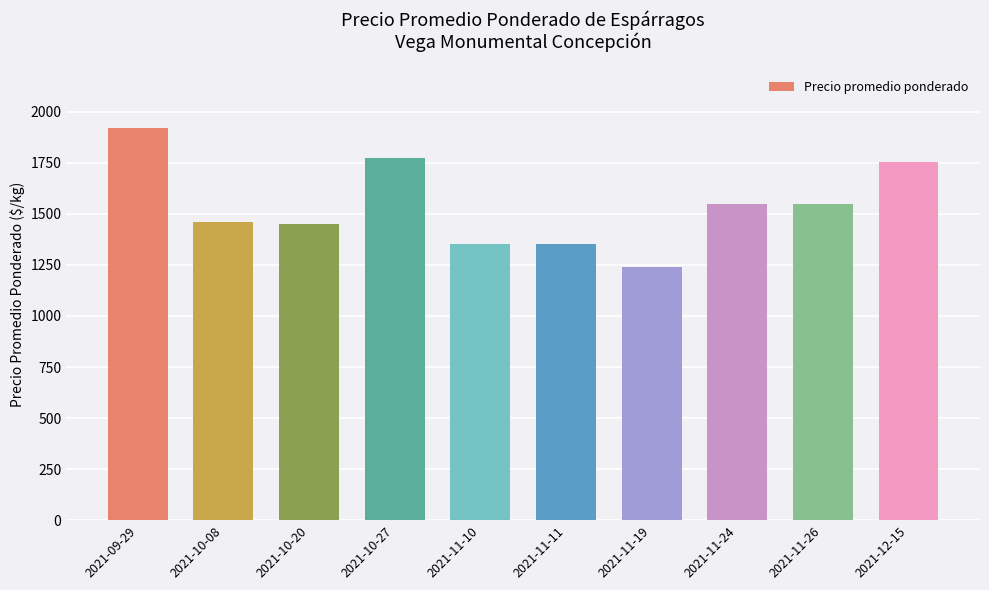

What is the label of the 4th bar from the right?

2021-11-19